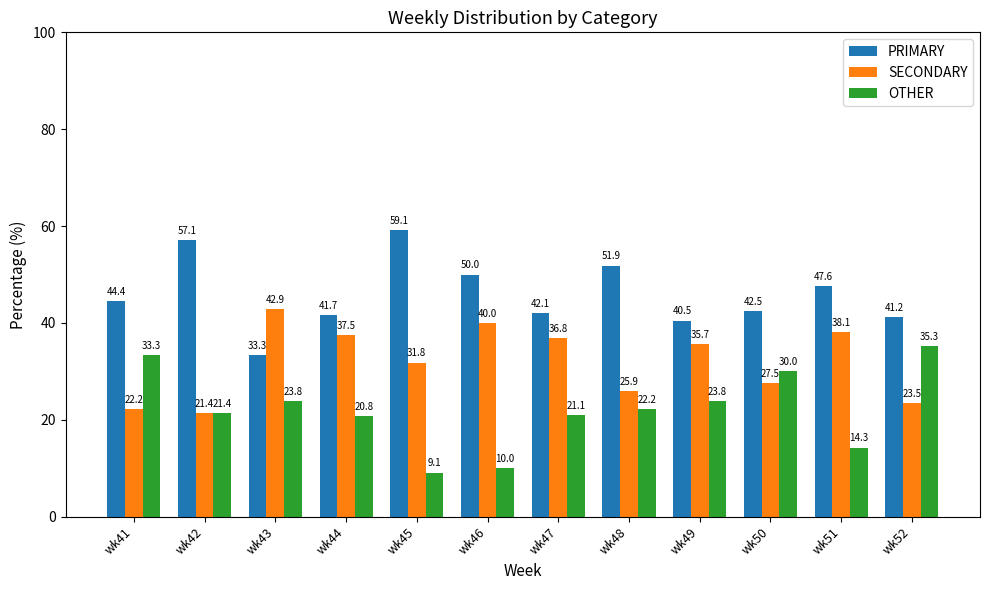

Which series has the largest total across all categories?

PRIMARY